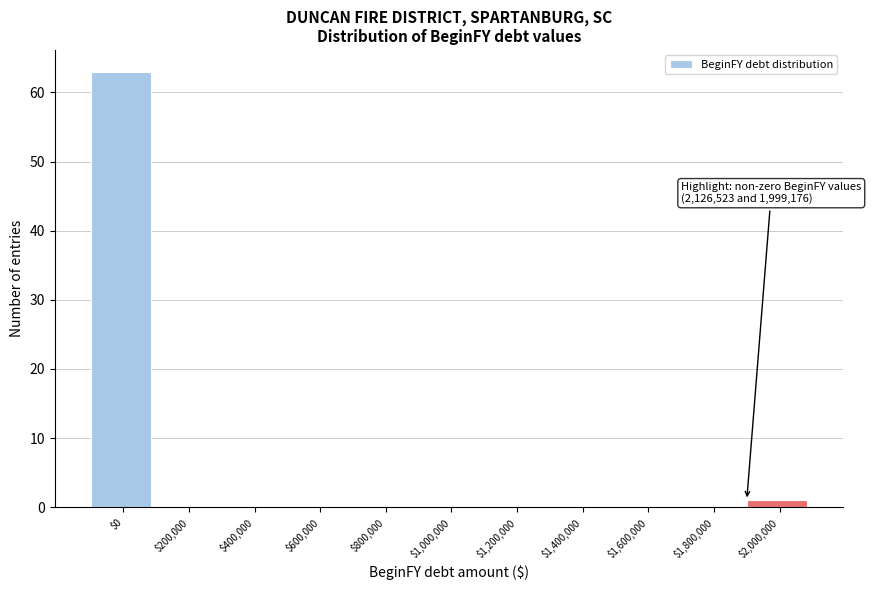

What is the maximum value shown in the chart?

63